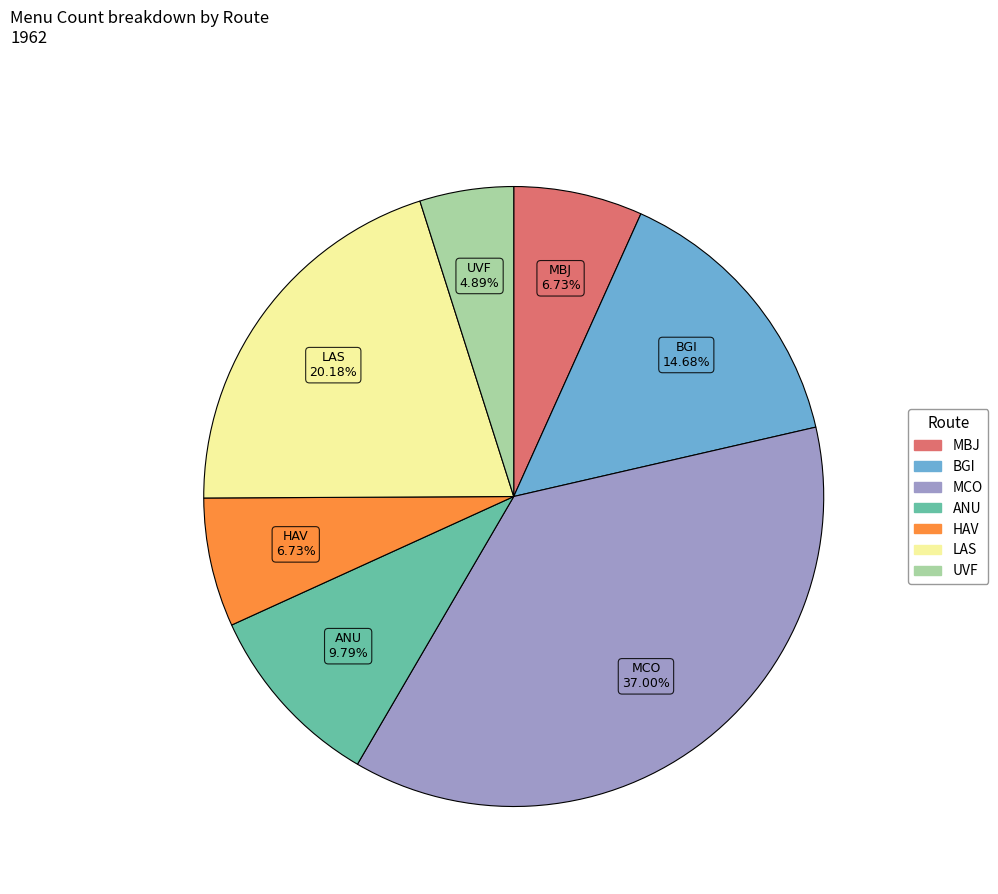

Is there any slice that represents more than half of the pie?

No